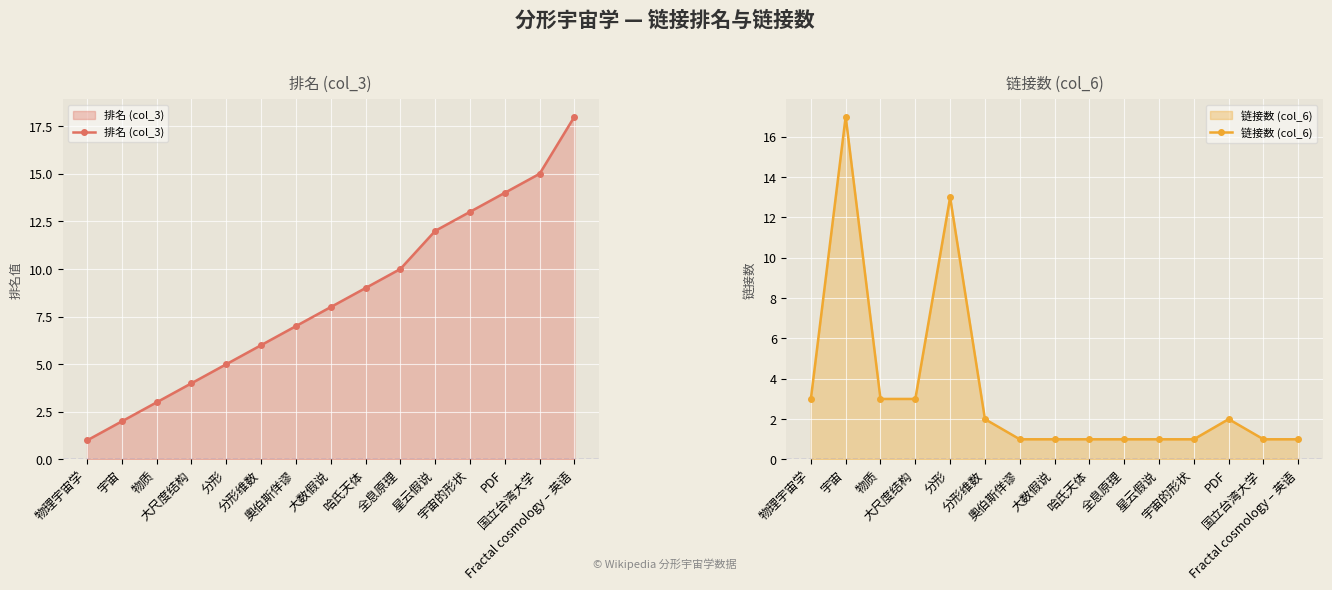

How many times do 排名 (col_3) and 链接数 (col_6) cross each other?

2